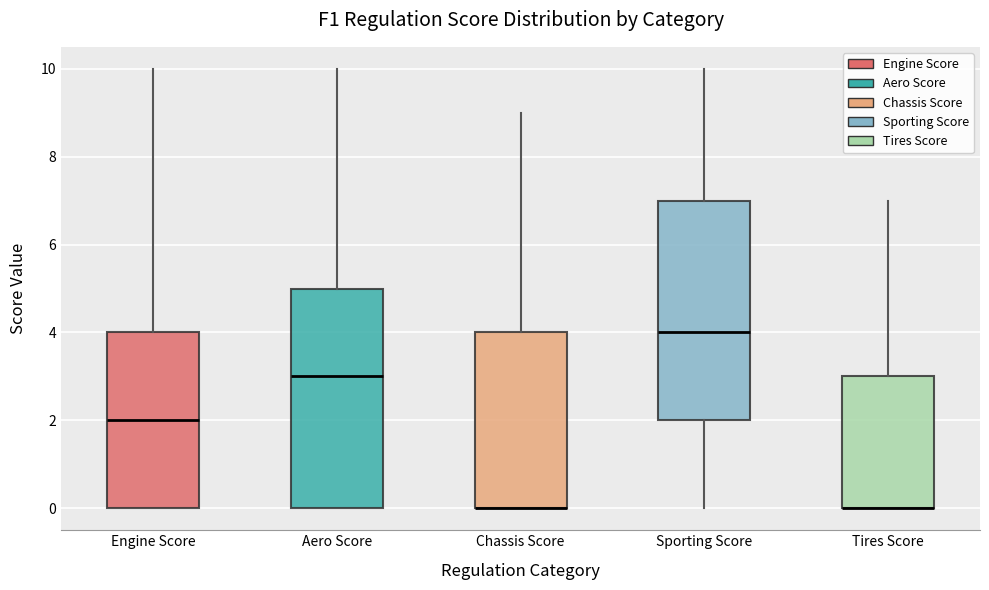

Reading left to right, transcribe this box plot: for each box, give where its median line is, the range the box spans, and where its two whiskers end, as read against the y-axis. The values are not printed on the chart, so give them approximately, as read against the axis.

Engine Score: median 2, box 0 to 4, whiskers 0 to 10
Aero Score: median 3, box 0 to 5, whiskers 0 to 10
Chassis Score: median 0 (drawn on the box's lower edge), box 0 to 4, whiskers 0 to 9
Sporting Score: median 4, box 2 to 7, whiskers 0 to 10
Tires Score: median 0 (drawn on the box's lower edge), box 0 to 3, whiskers 0 to 7